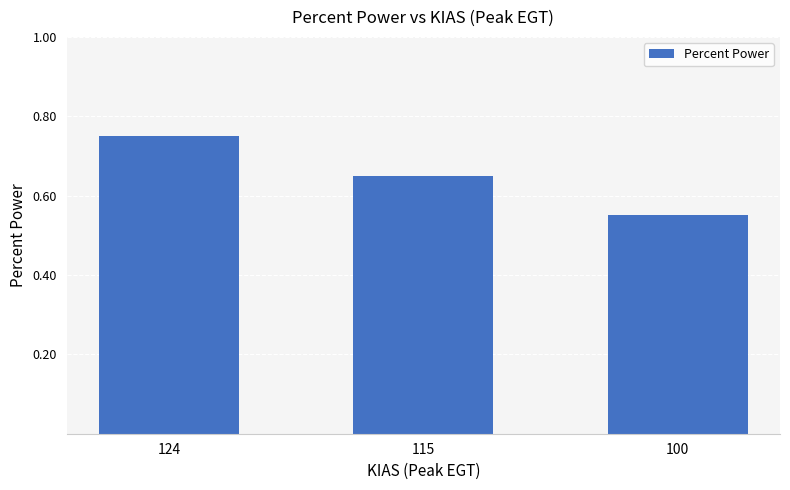

Rank the categories by value from lowest to highest.

100, 115, 124